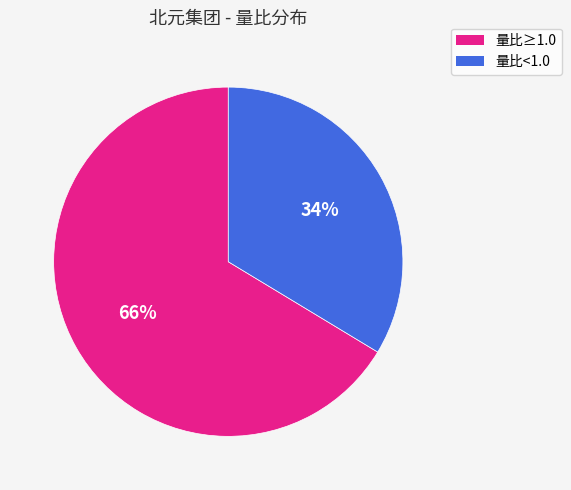

To the nearest percent, what is the average slice percentage?

50%